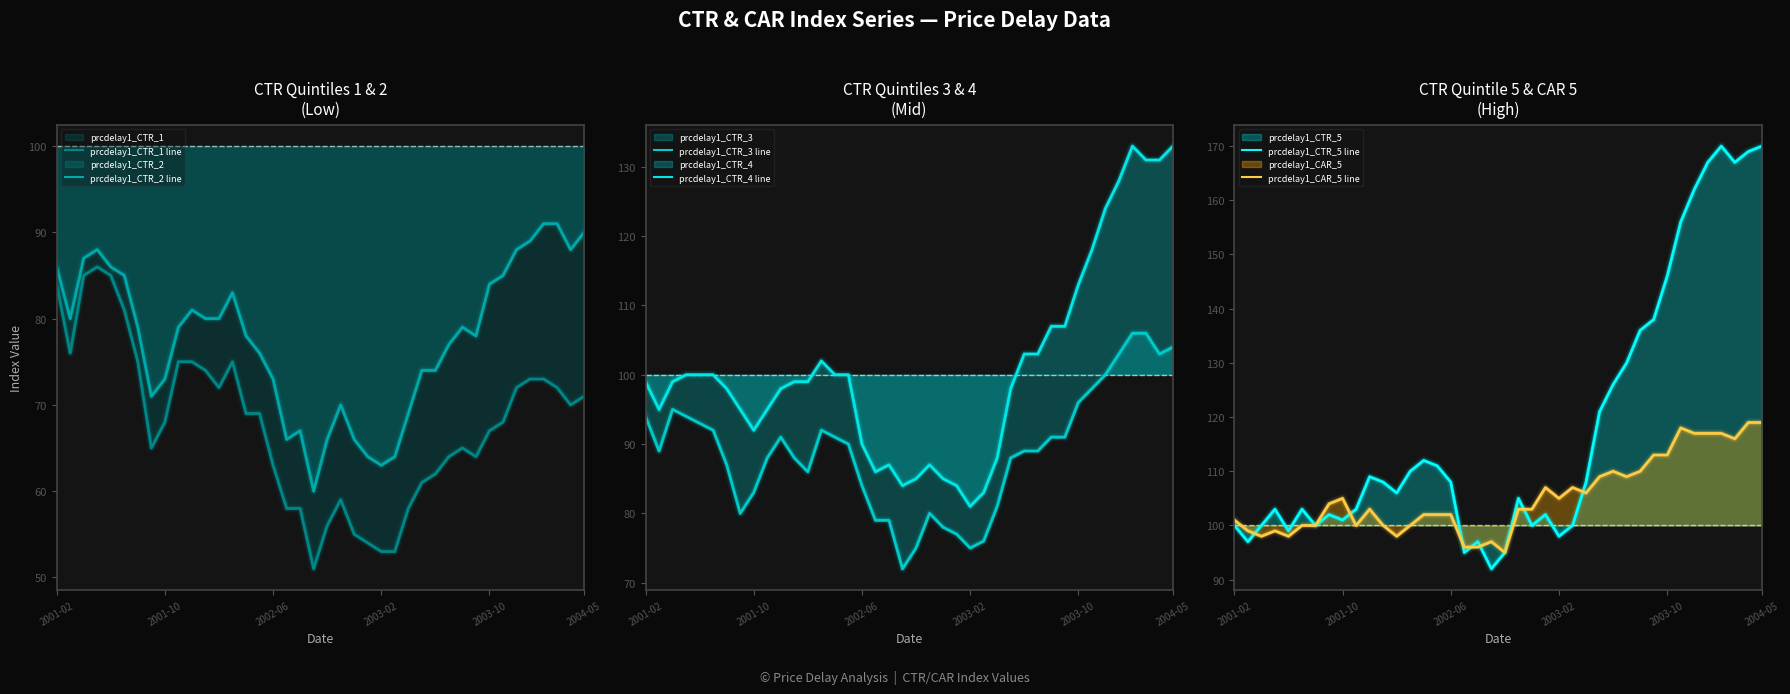

Which series has the largest total across all categories?

prcdelay1_CTR_5 line